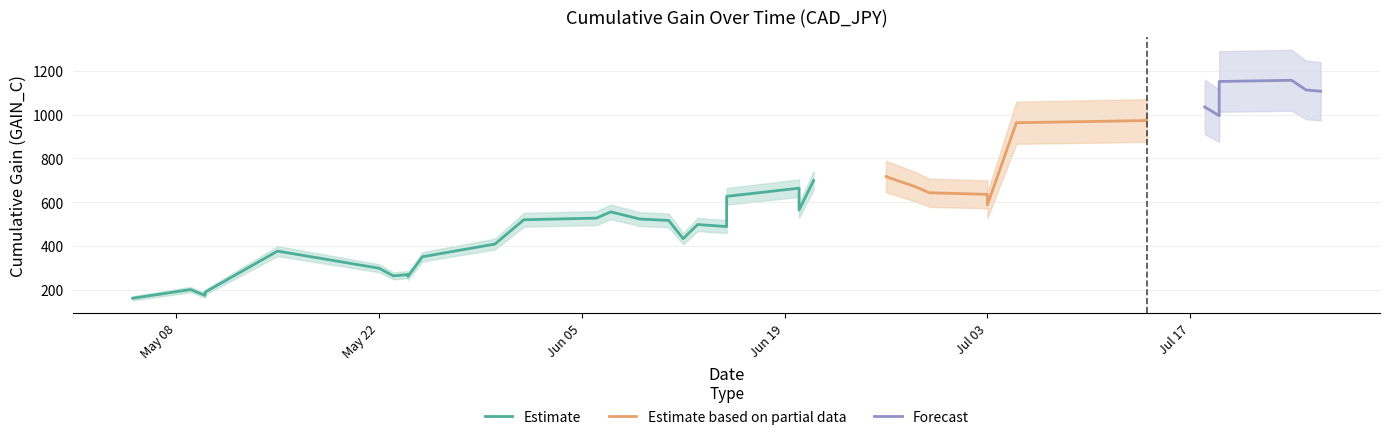

Where is the data nearest to the value 659?

21